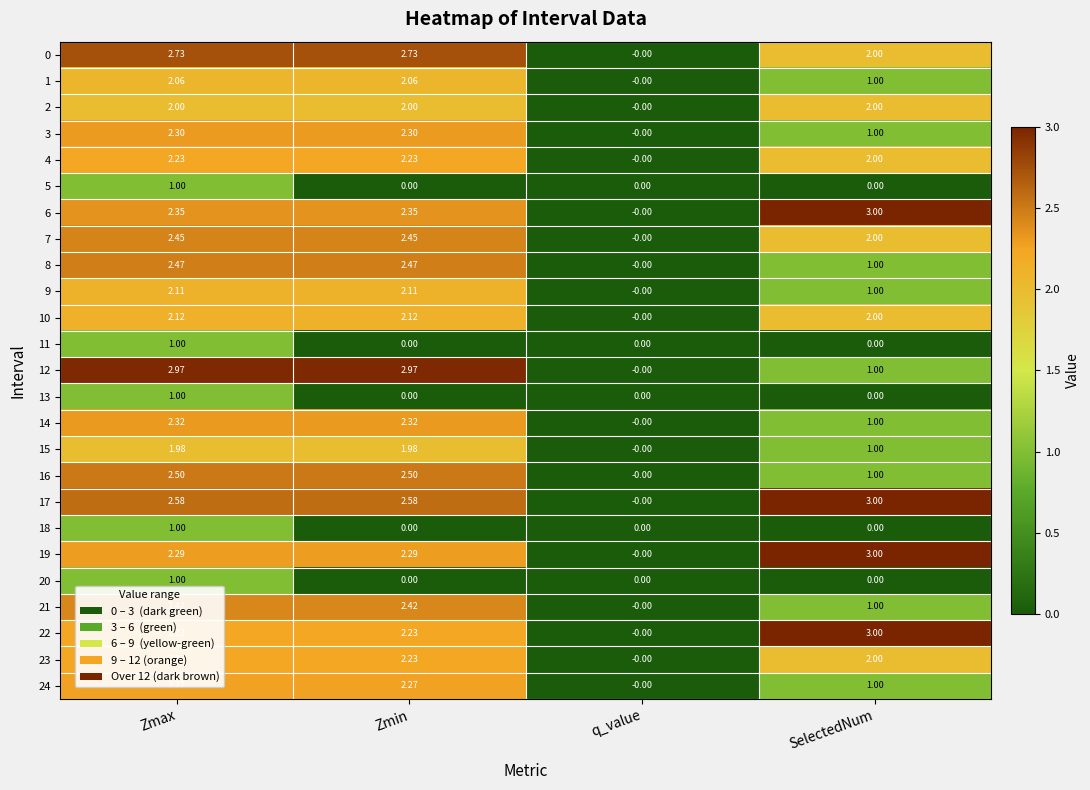

At which label does 17 first exceed 2?

Zmax